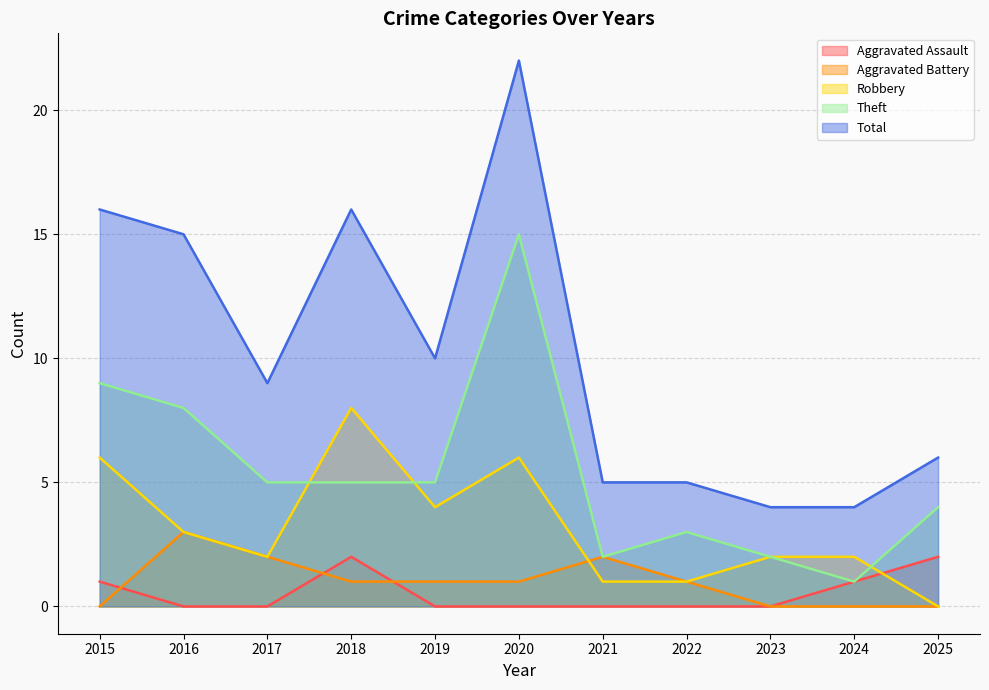

True or false: Robbery has more than 0 points higher than both neighbors.

True